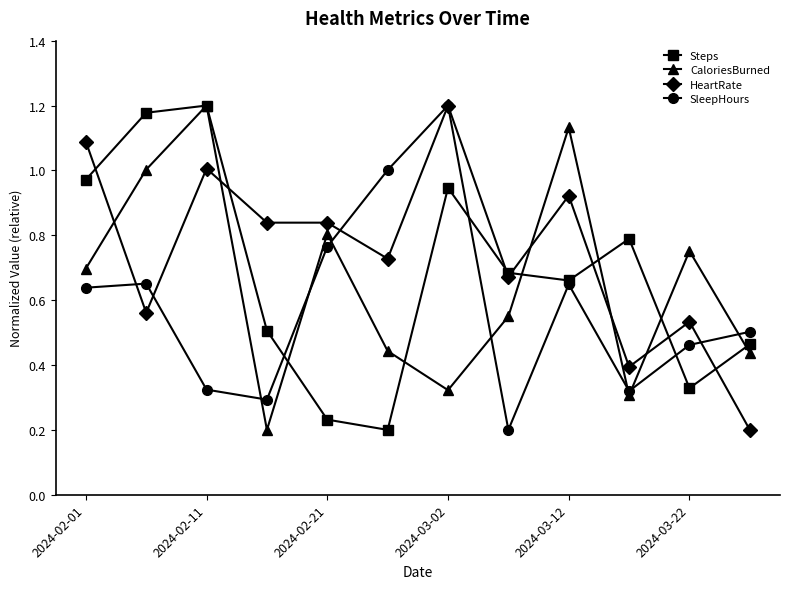

Which series has the largest total across all categories?

HeartRate